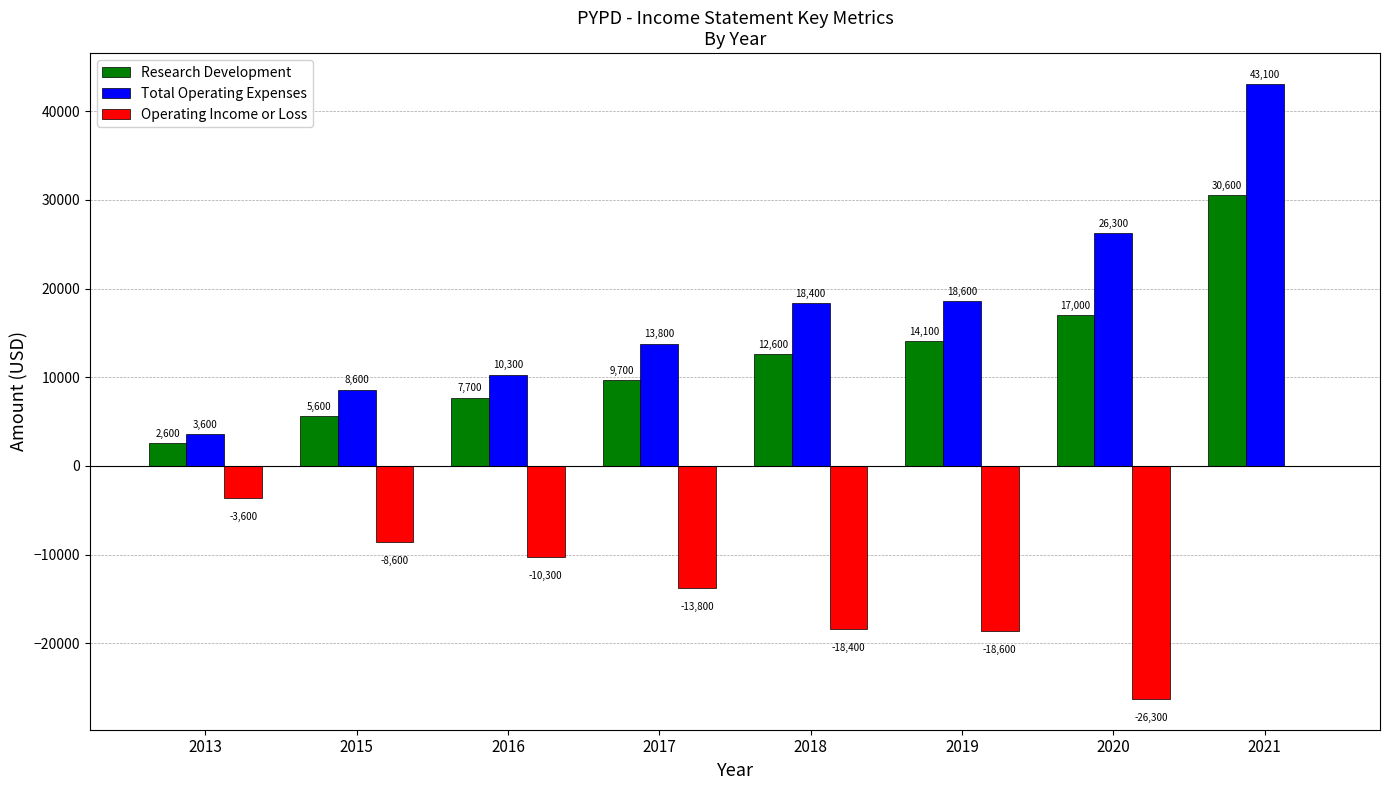

Is the value of Research Development at 2020 greater than the value of Operating Income or Loss at 2020?

Yes